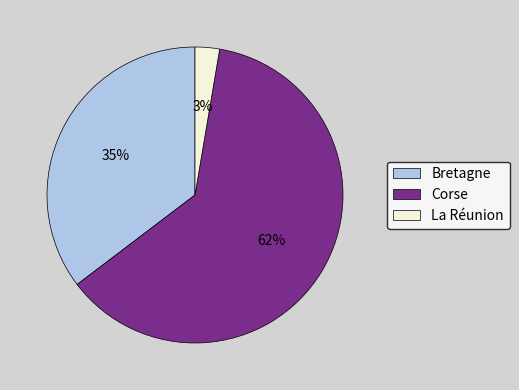

Is the sum of Bretagne and Corse greater than half?

Yes